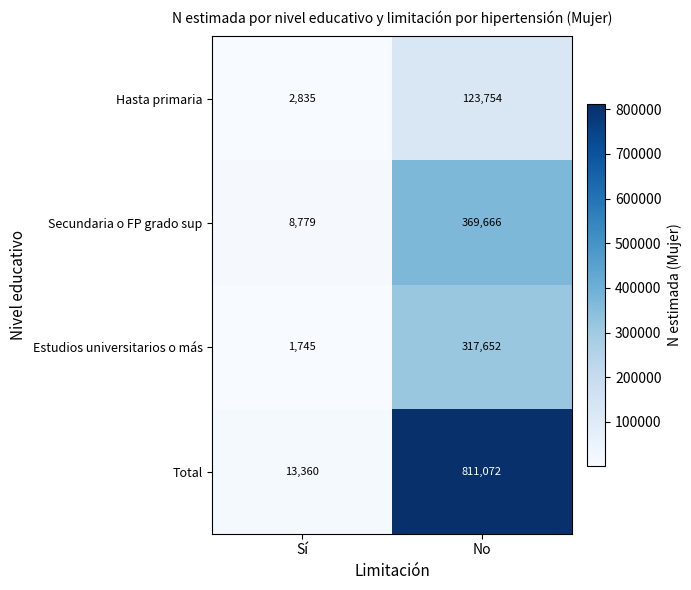

Which series has the largest range (max minus min)?

Total